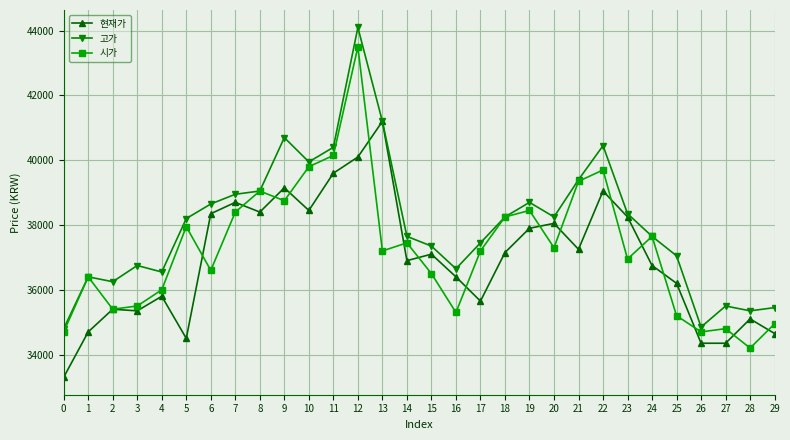

Rank the series at 16 from highest to lowest value.

고가, 현재가, 시가